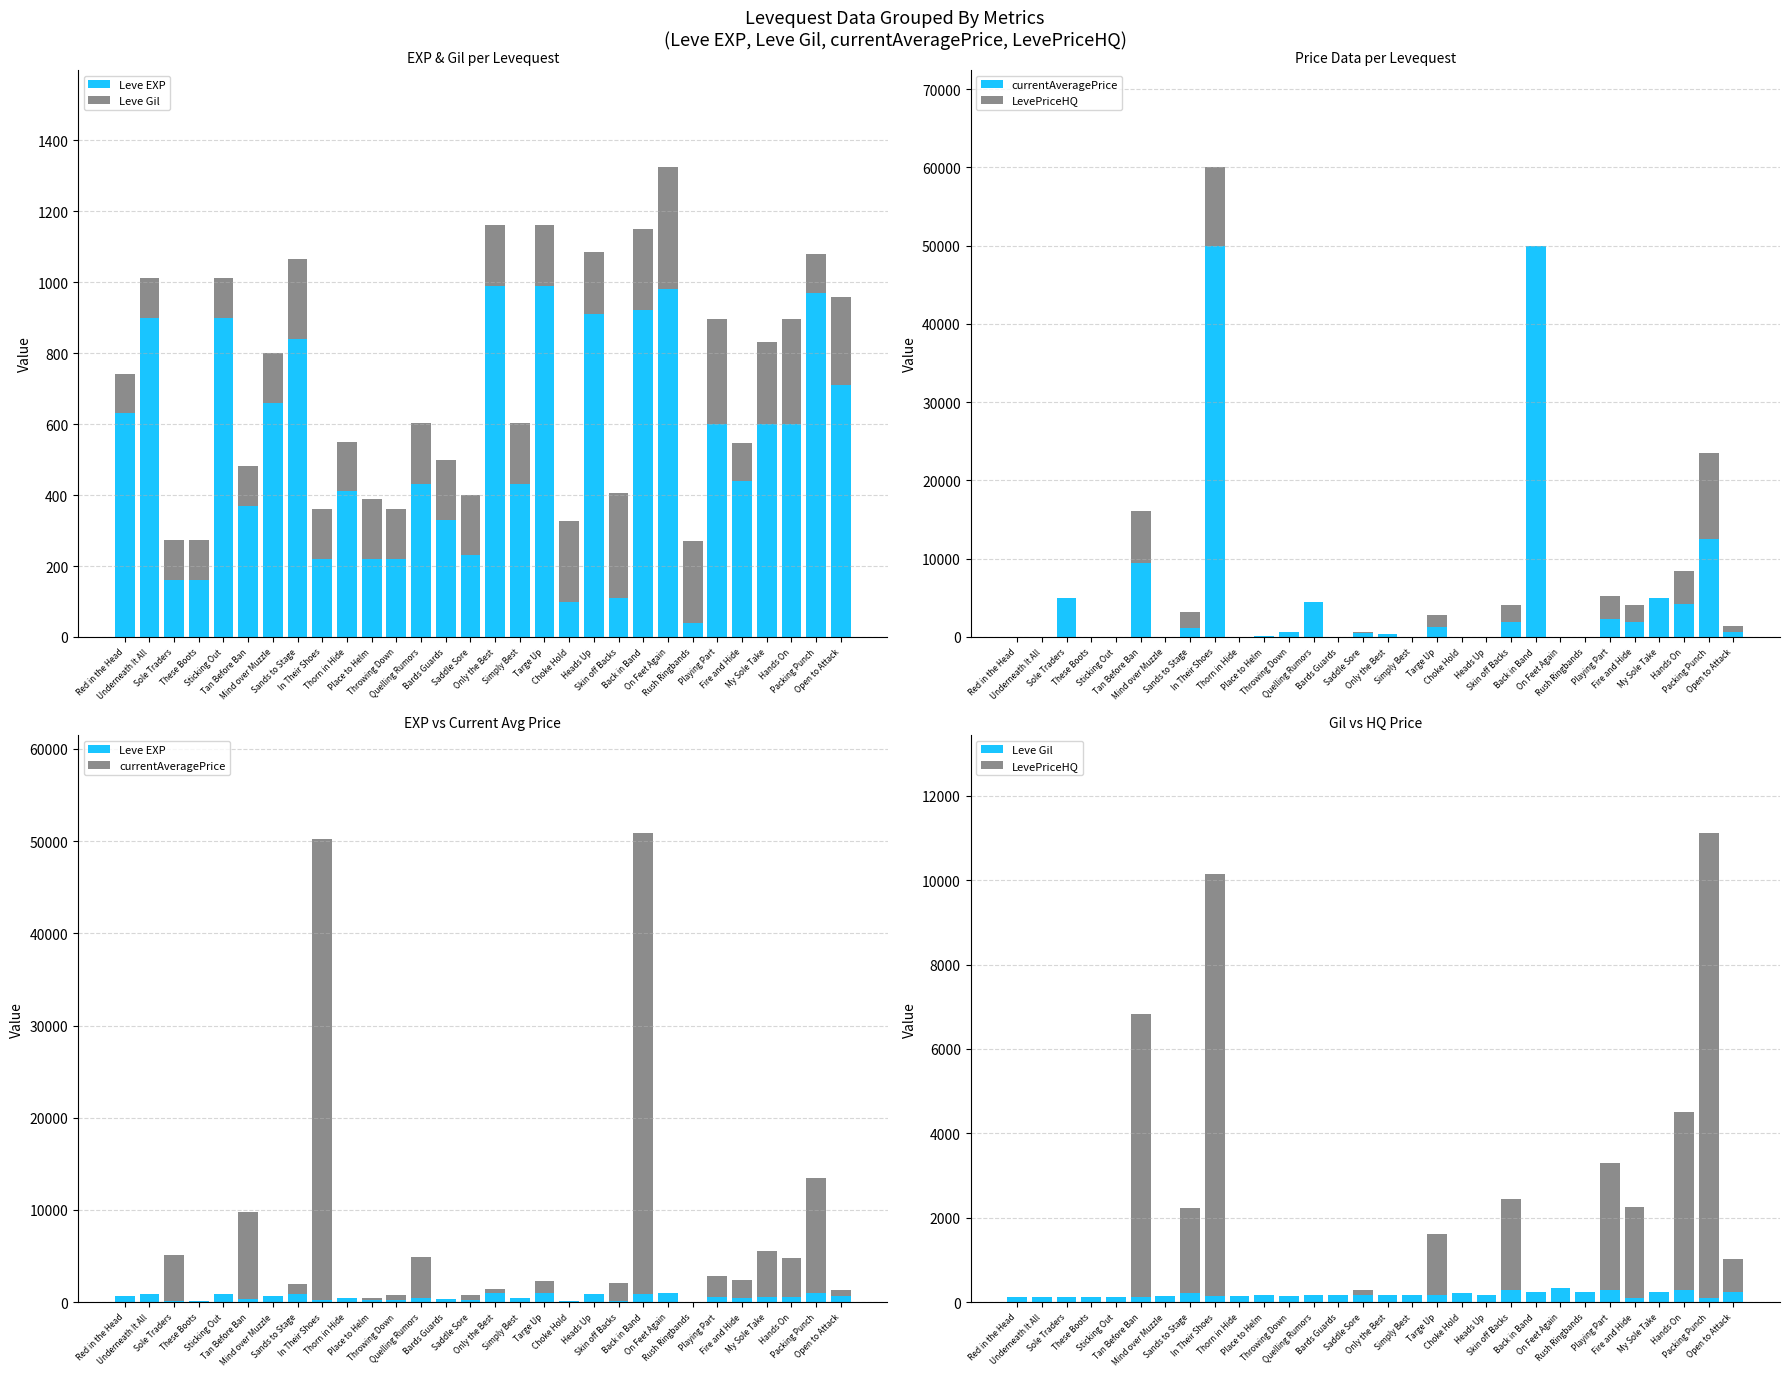

At Skin off Backs, list the series in order from smallest to largest.

Leve EXP, Leve Gil, currentAveragePrice, LevePriceHQ